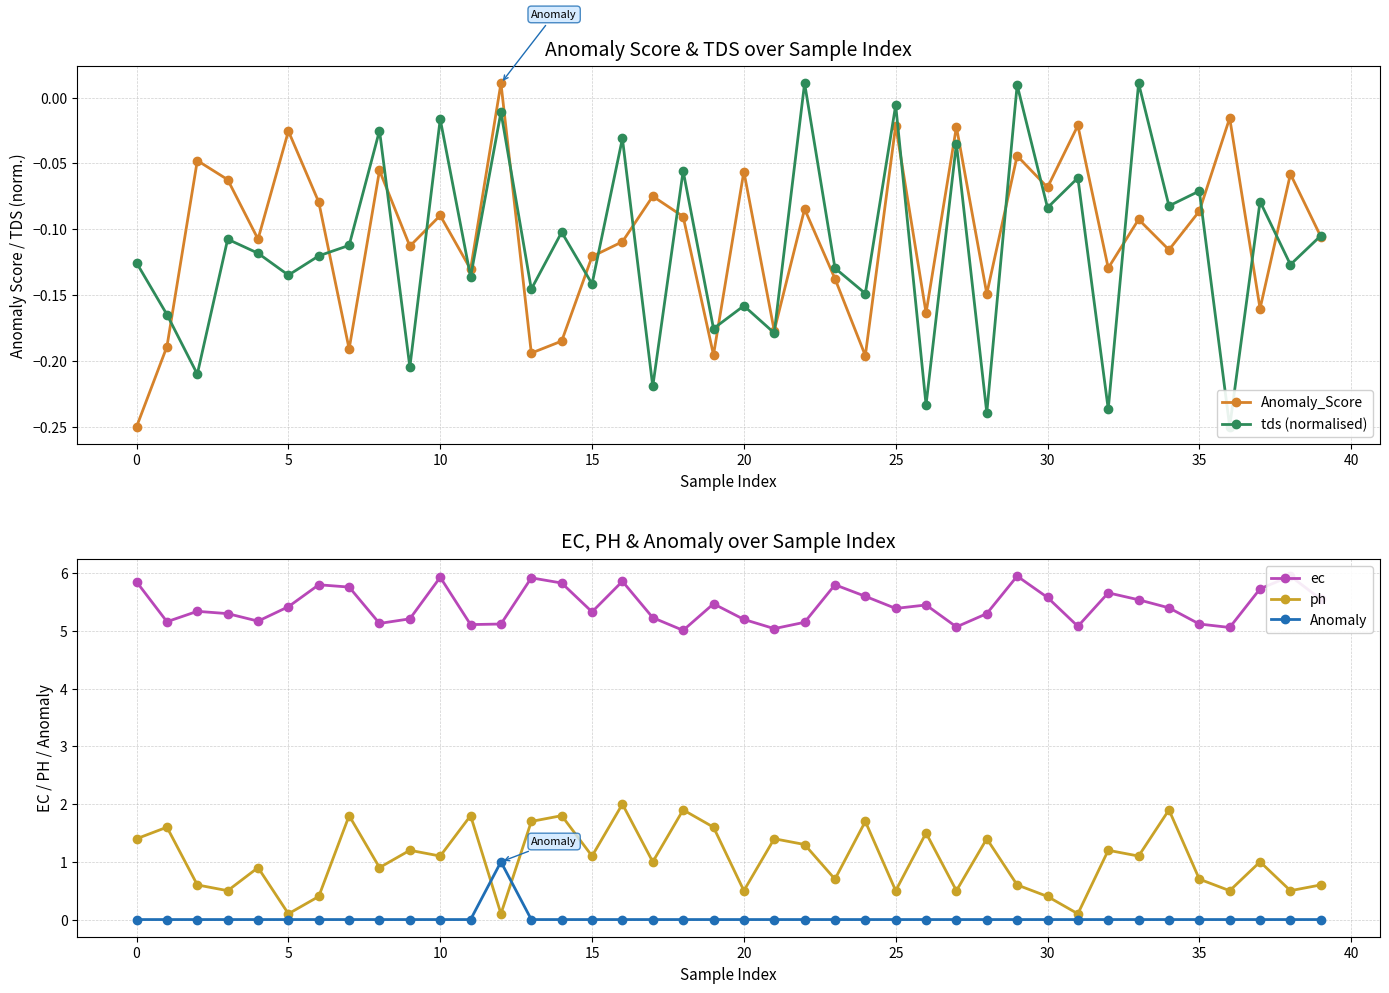

True or false: Anomaly_Score and ph cross at least once.

False